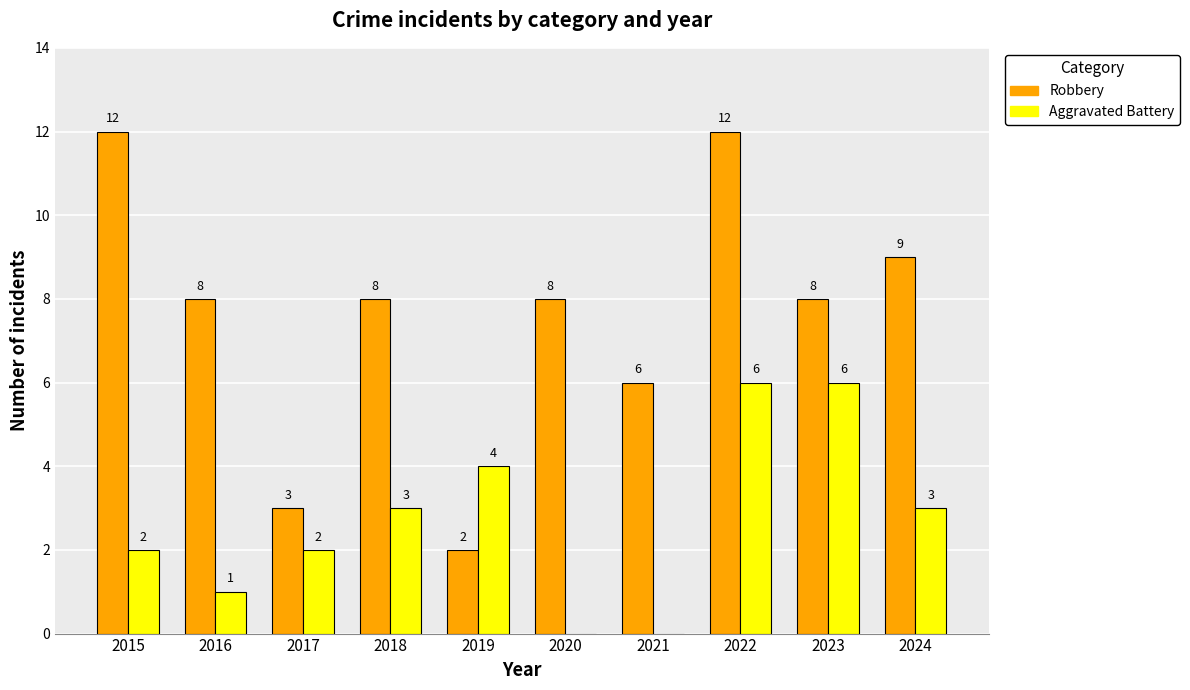

What is the total value across all series at 2023?

14